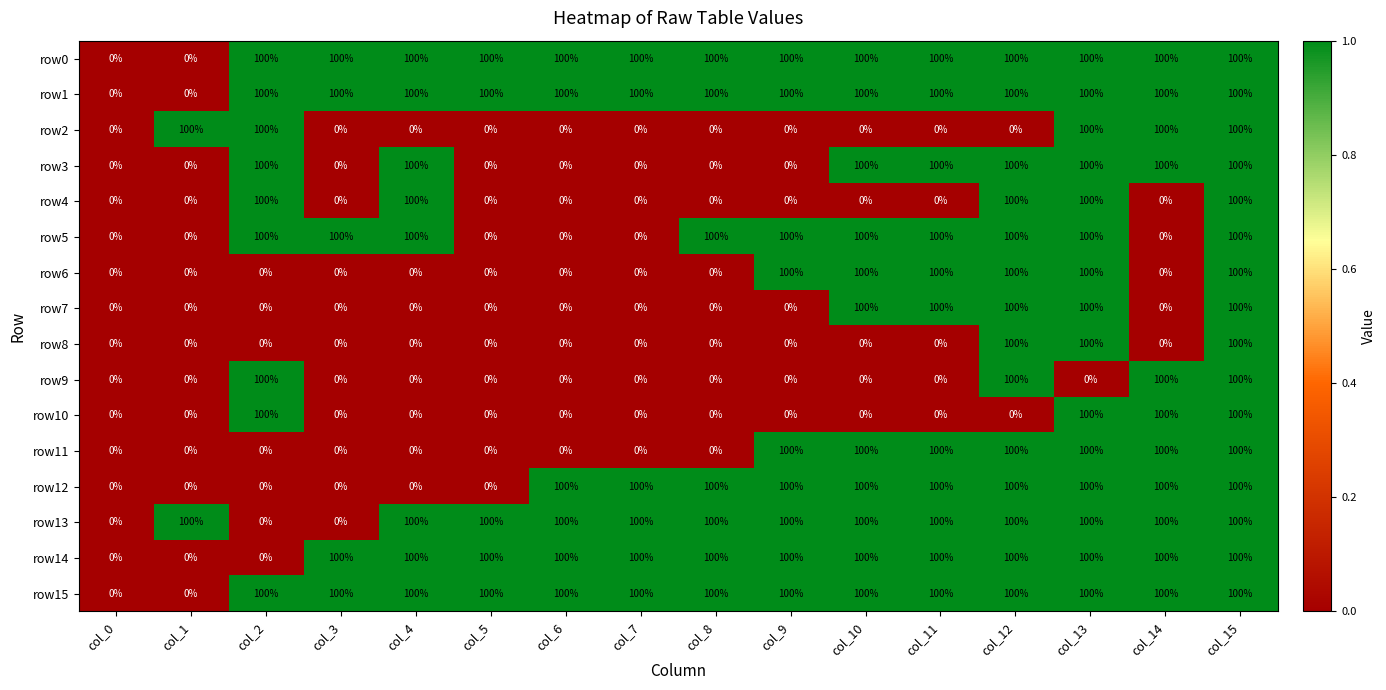

What is the difference between the maximum and minimum values in the row15 series?

100